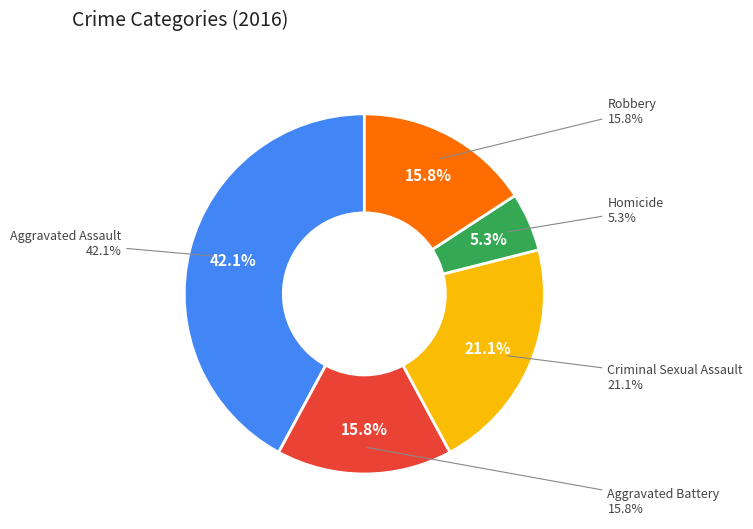

How much of the chart is everything except Robbery?

84.2%